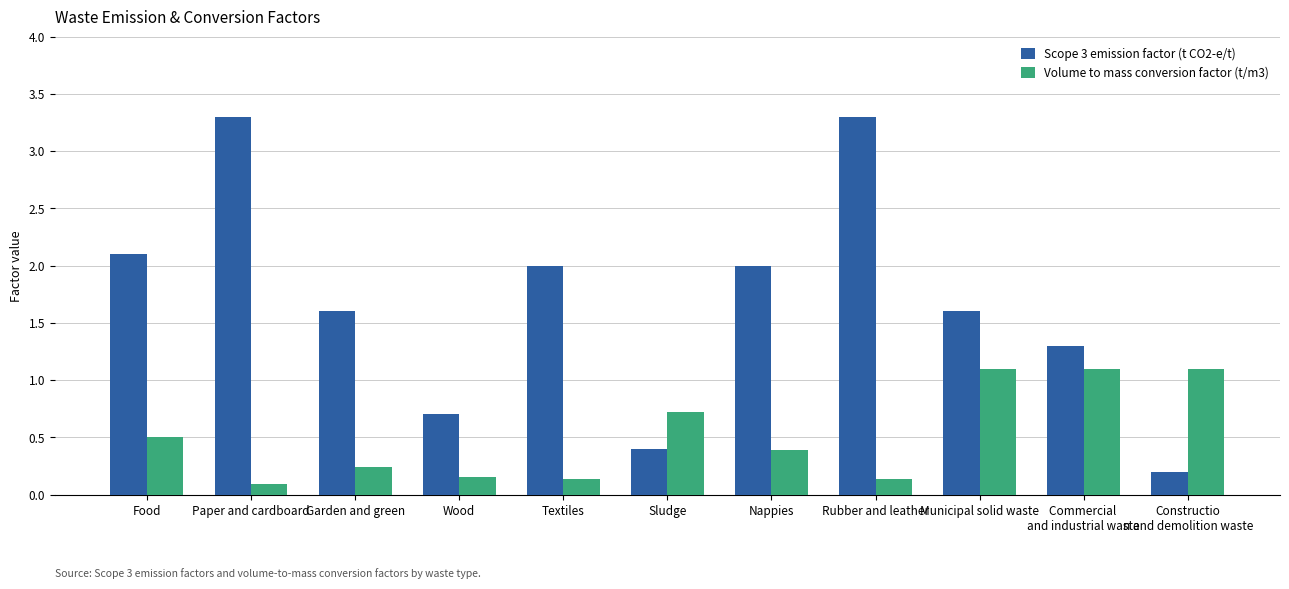

At Garden and green, list the series in order from smallest to largest.

Volume to mass conversion factor (t/m3), Scope 3 emission factor (t CO2-e/t)